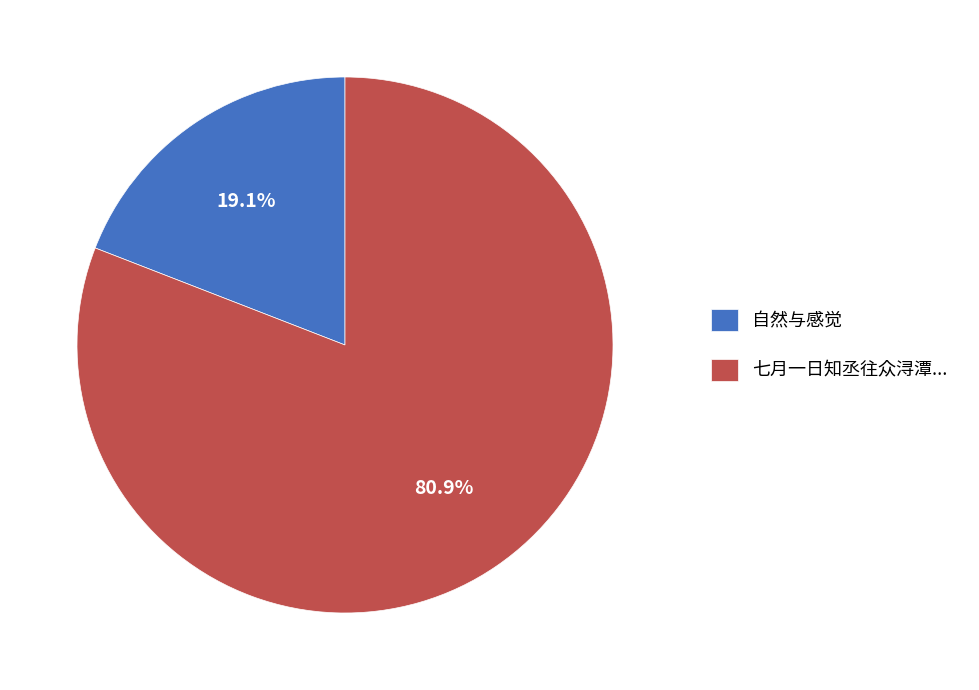

Does 自然与感觉 represent more than half of the total?

No